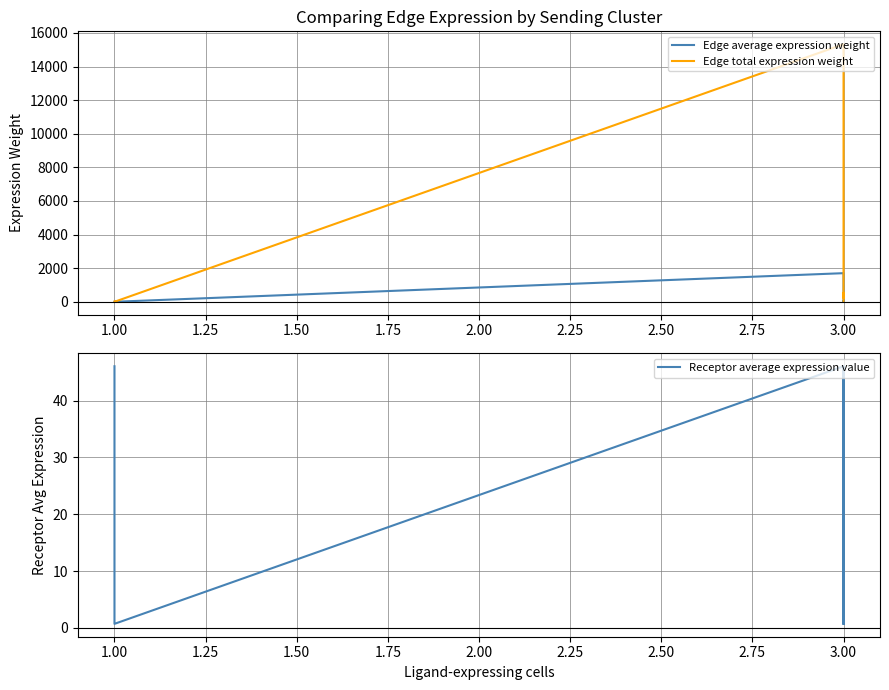

What is the label of the 7th point from the right?

3.00